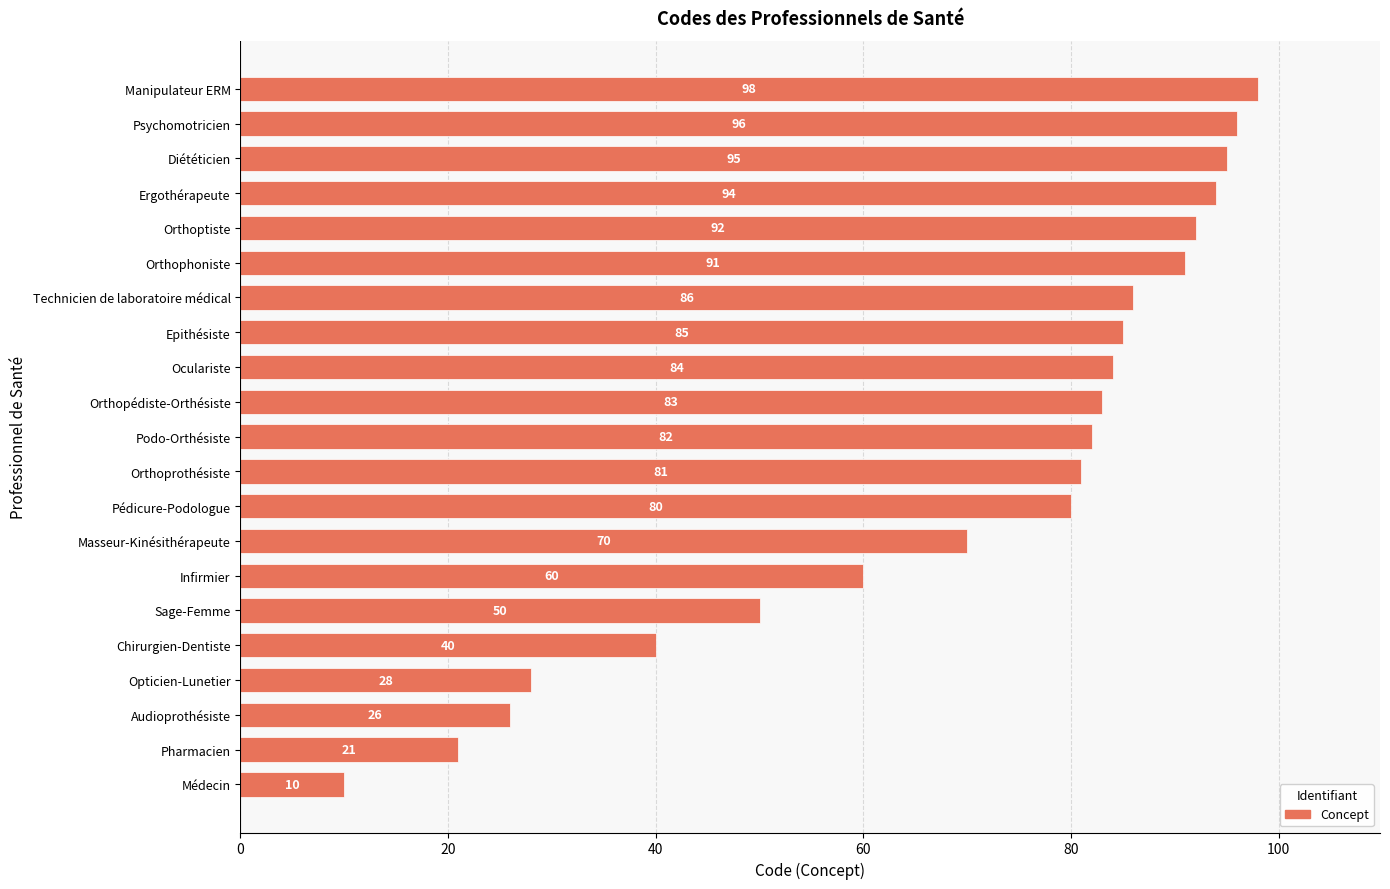

Rank the categories by value from lowest to highest.

Médecin, Pharmacien, Audioprothésiste, Opticien-Lunetier, Chirurgien-Dentiste, Sage-Femme, Infirmier, Masseur-Kinésithérapeute, Pédicure-Podologue, Orthoprothésiste, Podo-Orthésiste, Orthopédiste-Orthésiste, Oculariste, Epithésiste, Technicien de laboratoire médical, Orthophoniste, Orthoptiste, Ergothérapeute, Diététicien, Psychomotricien, Manipulateur ERM